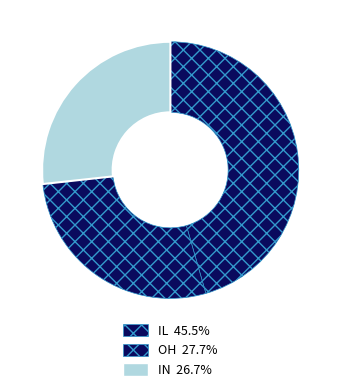

Does any single category account for the majority?

No